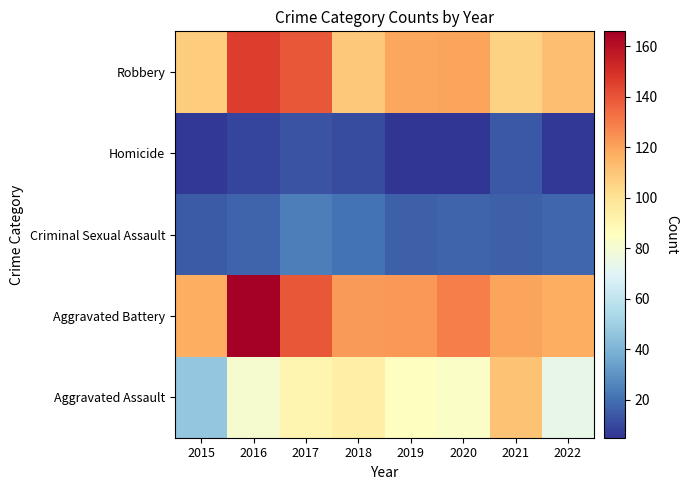

What is the spread (max minus min) of values at 2018?

111